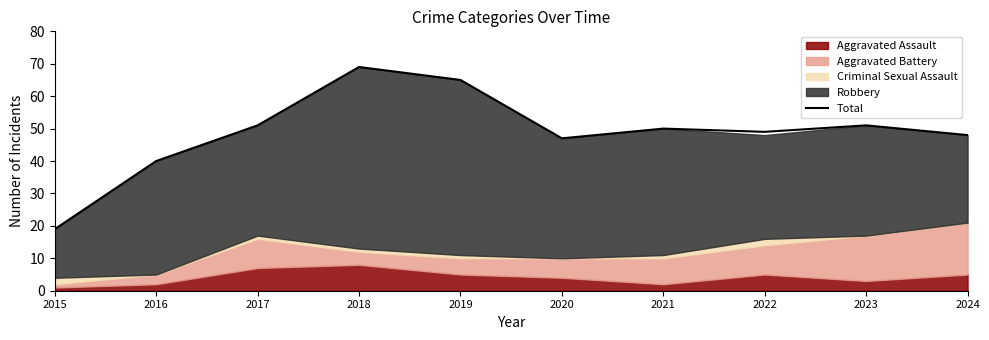

Reading left to right, transcribe all the data shown in this chart.

2015=19	2016=40	2017=51	2018=69	2019=65	2020=47	2021=50	2022=49	2023=51	2024=48